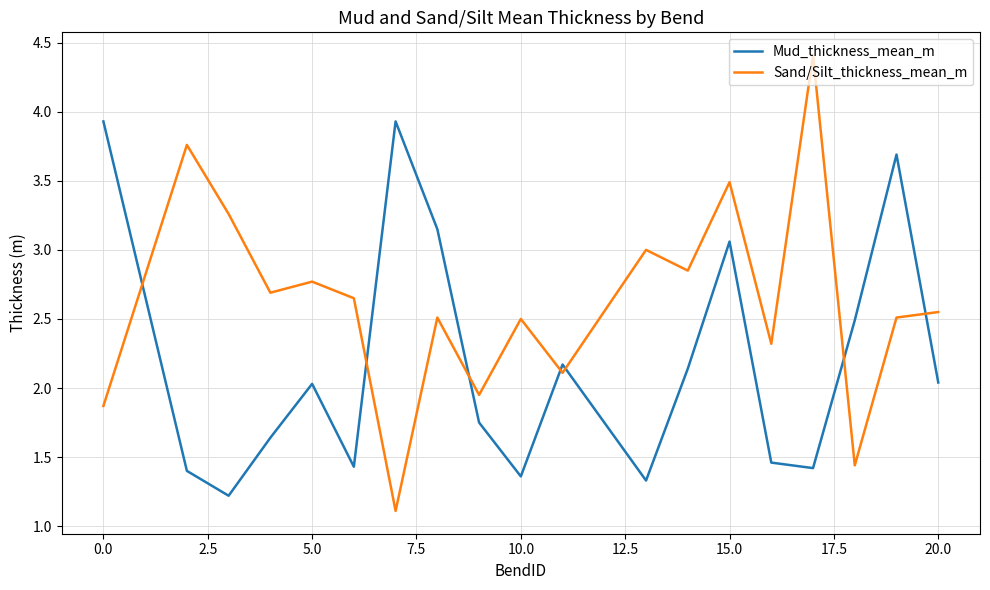

Which series has the largest total across all categories?

Sand/Silt_thickness_mean_m